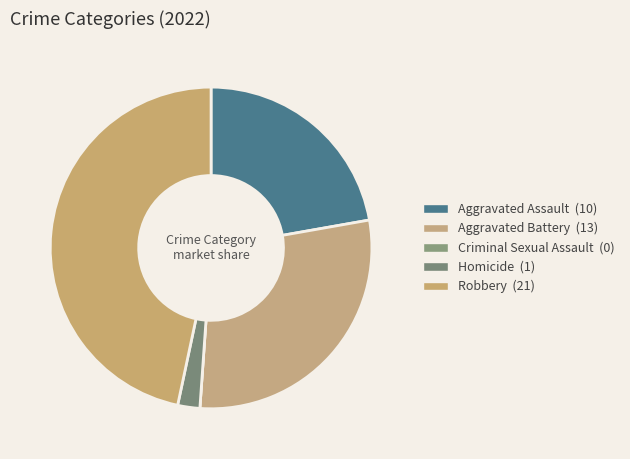

What is the smallest slice in the pie chart?

Criminal Sexual Assault